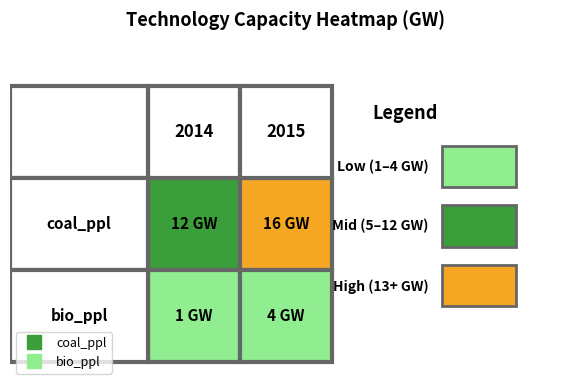

How many series are shown in this chart?

2